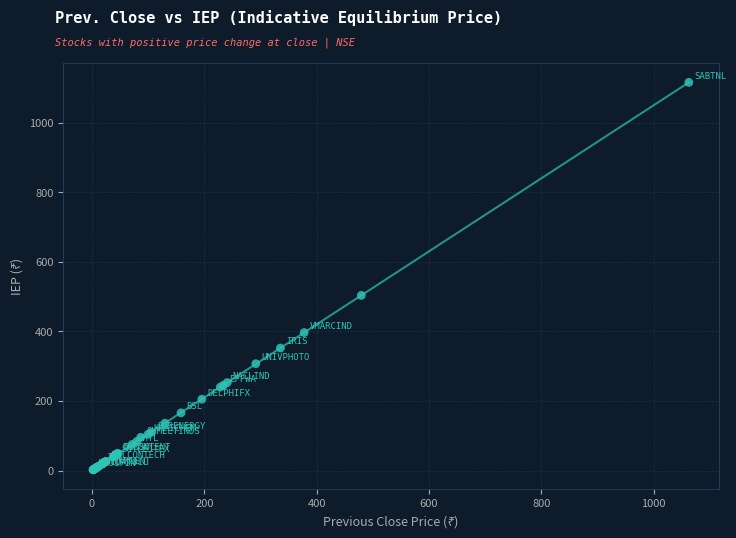

What Y value in the scatter plot is closest to 558?

503.4